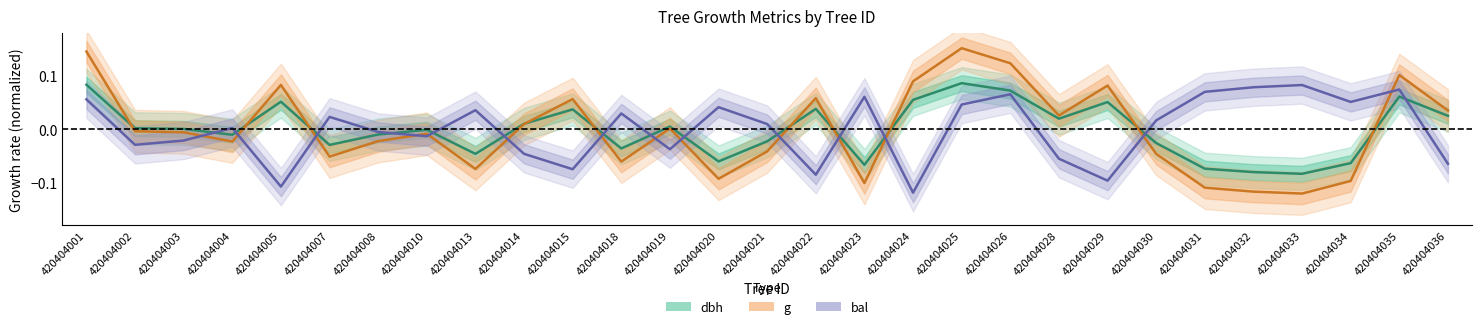

Where does the g (normalized) series first go above 0?

420404001